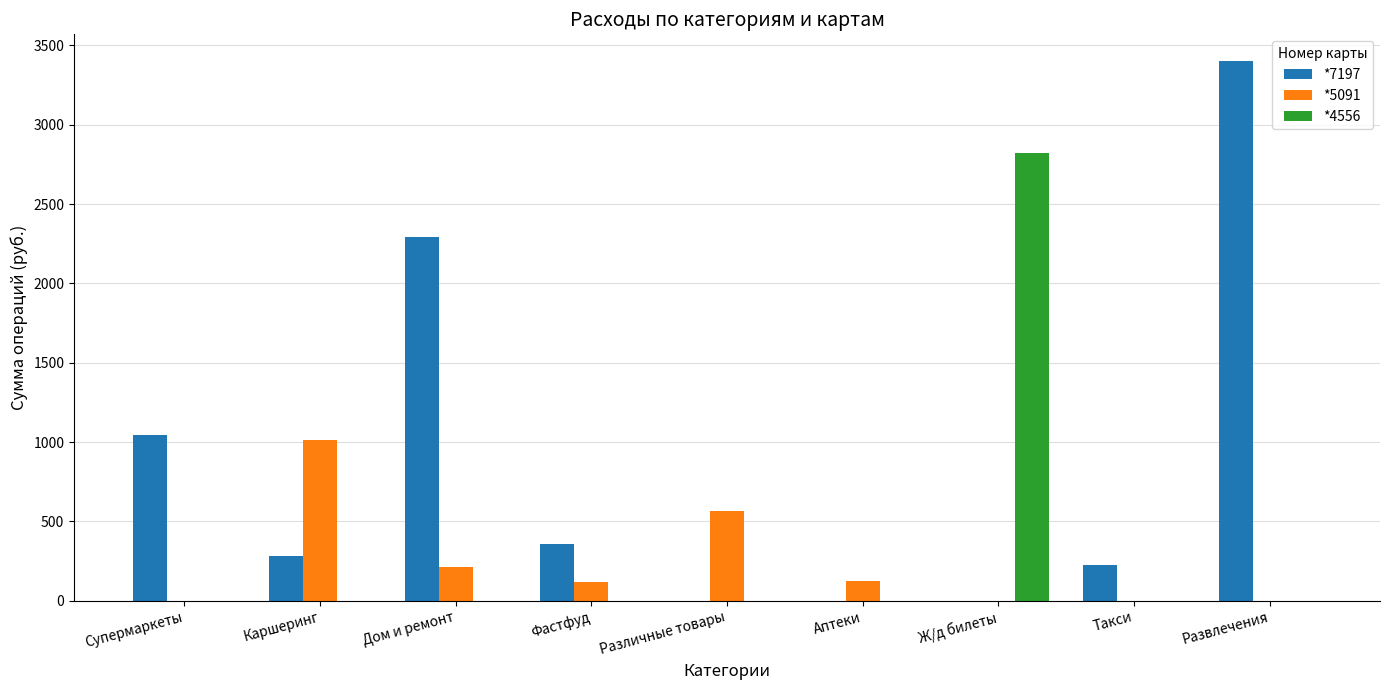

Does the chart contain stacked bars?

No